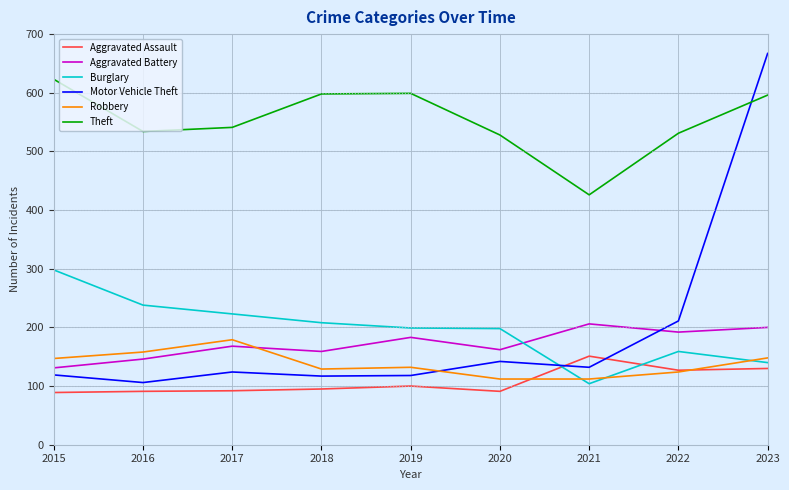

The Aggravated Assault series shows 184 at 2022. True or false?

False